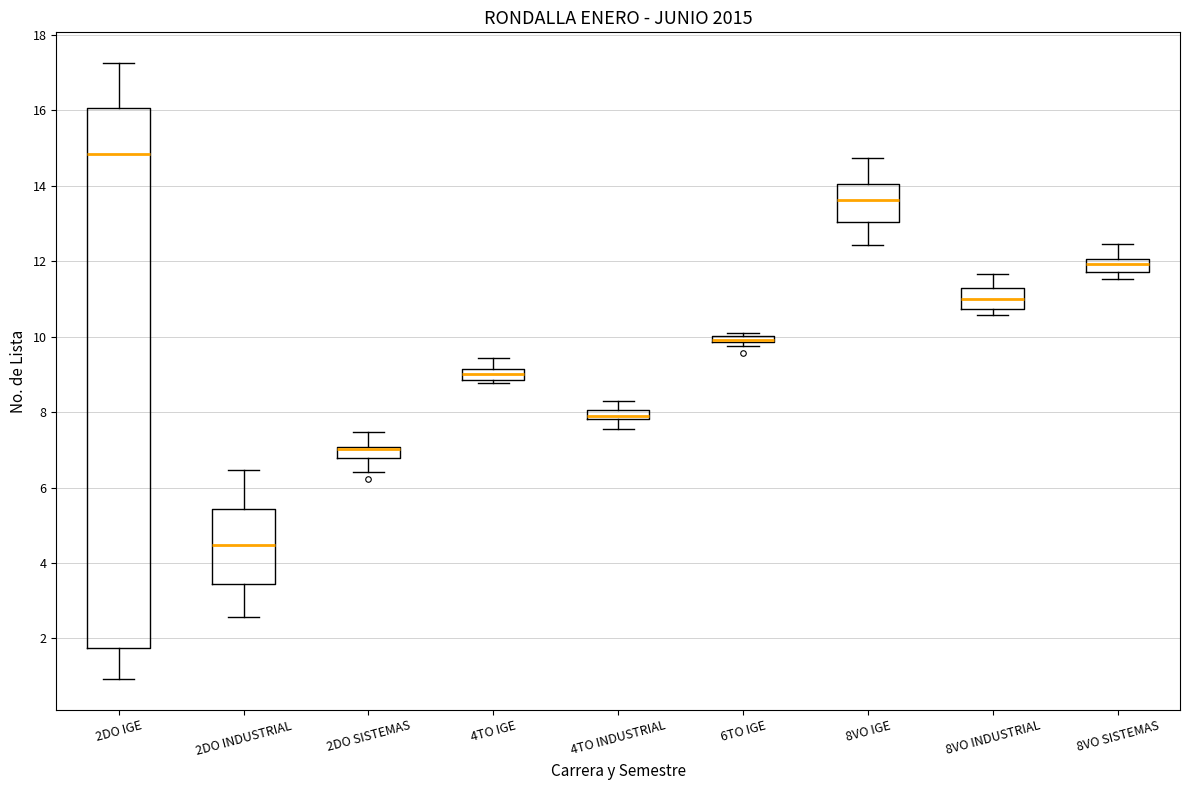

Which box is the tallest, from its lower edge to its upper edge?

2DO IGE